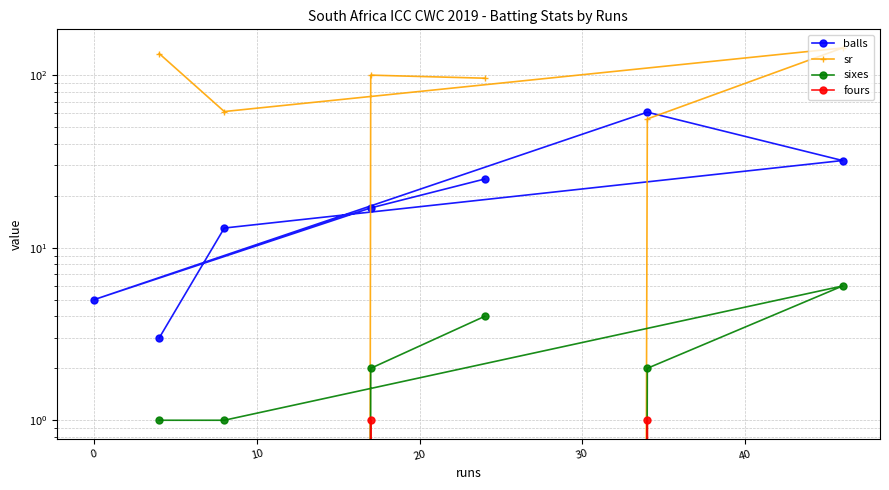

Rank the series by their maximum value, from highest to lowest.

sr, balls, sixes, fours